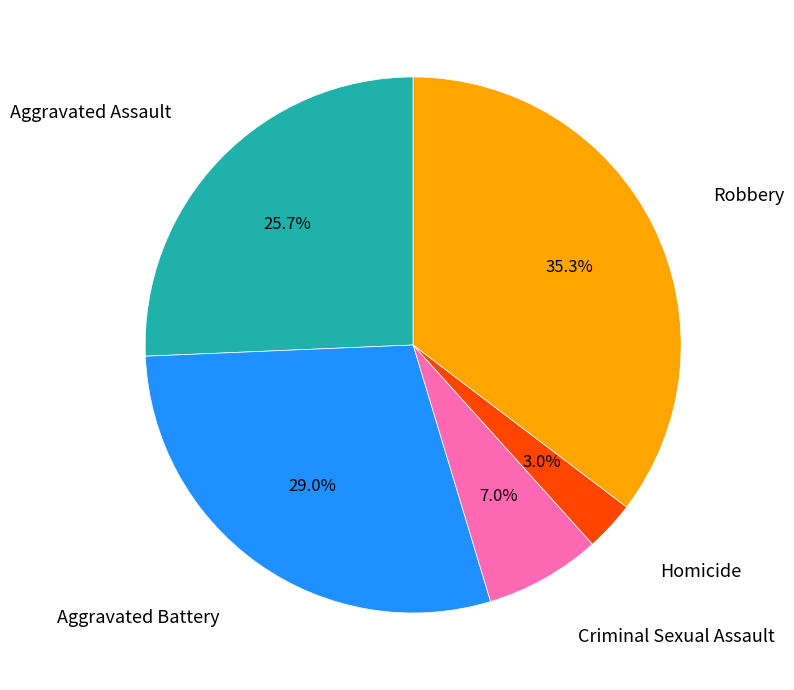

Between Robbery and Aggravated Battery, which is larger?

Robbery